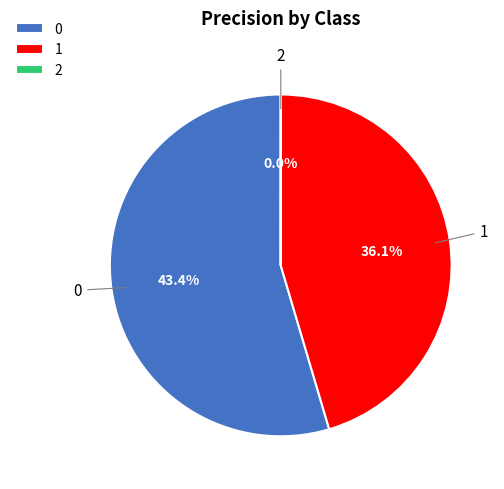

How much of the chart is everything except 2?

100.0%